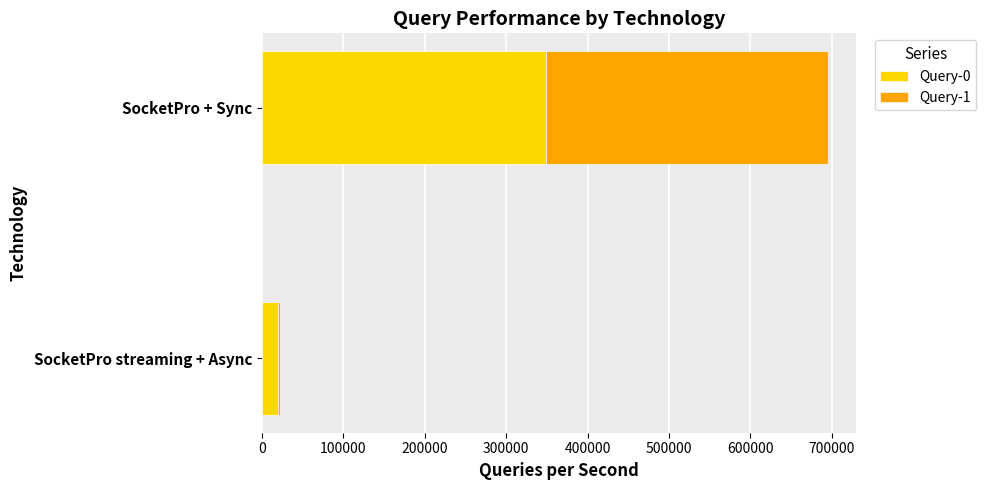

What are all the series names shown in the legend?

Query-0, Query-1